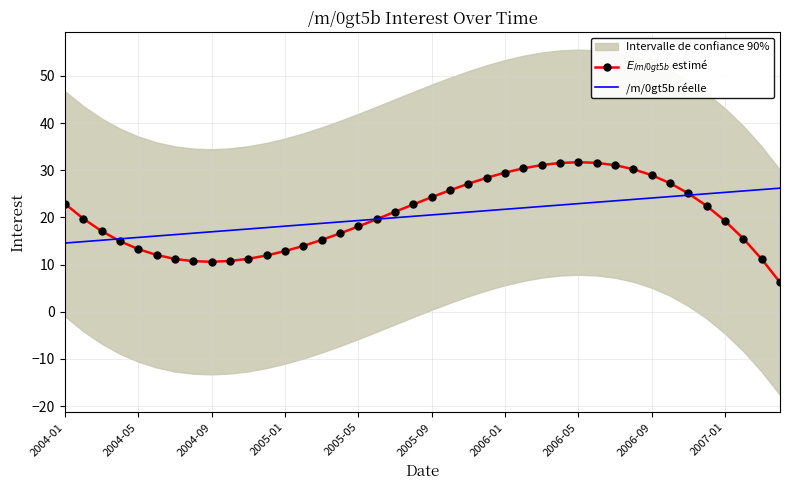

At how many categories does at least one series exceed 9?

40